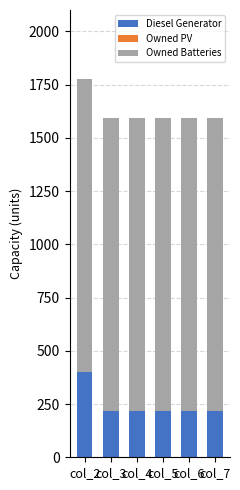

At which category is the sum across all series the highest?

col_2